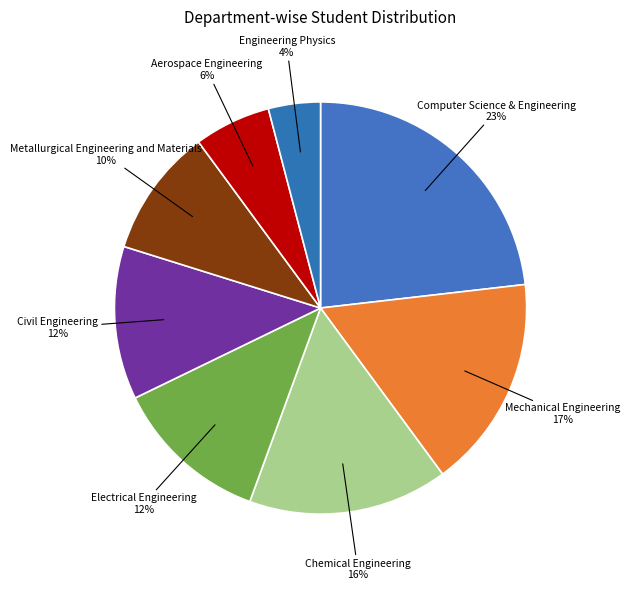

How many segments does this pie chart have?

8